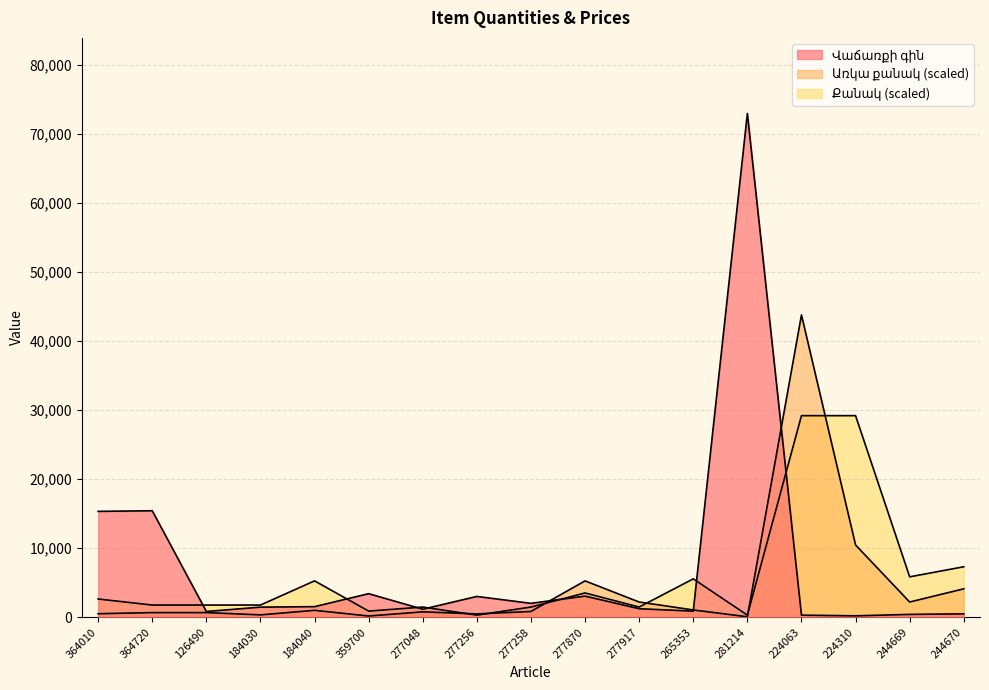

What is the greatest value displayed?

73000.0